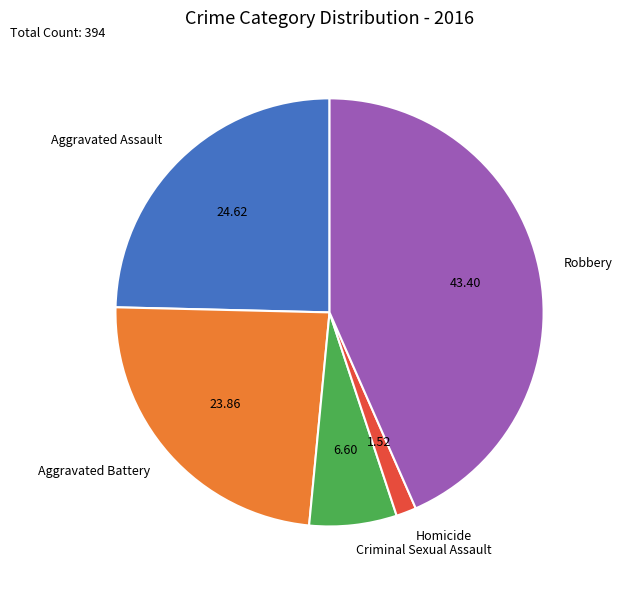

How many segments does this pie chart have?

5